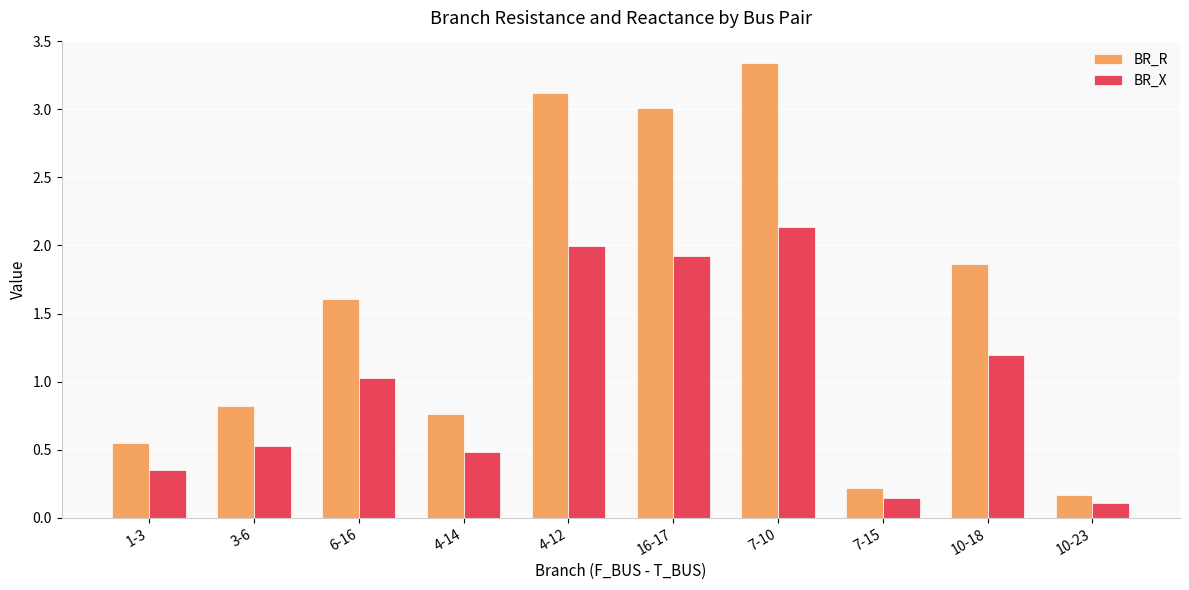

Where is BR_X nearest to the value 1?

6-16